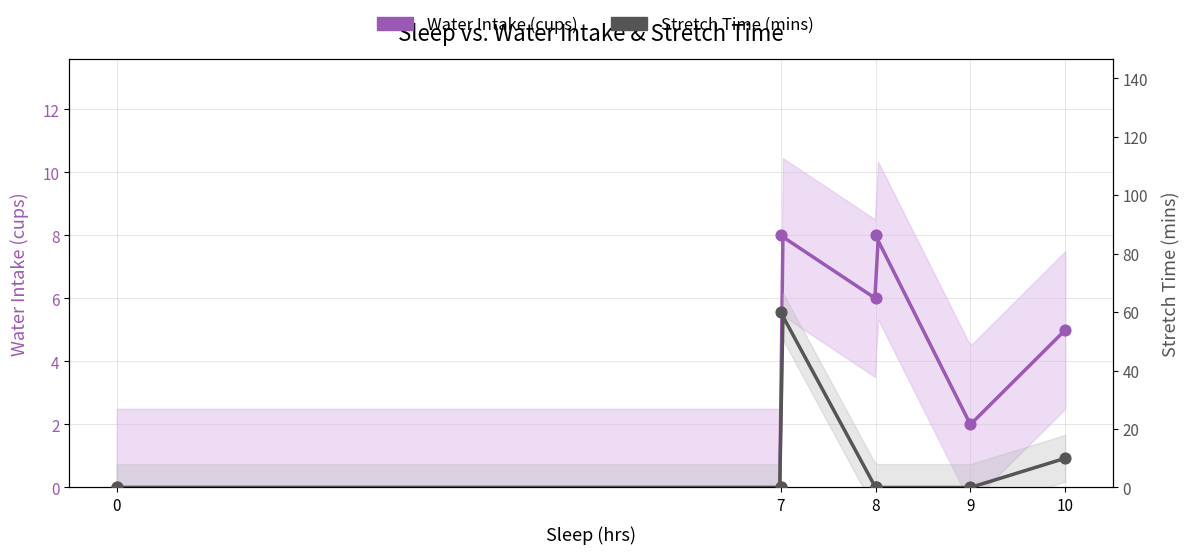

At which category is the sum across all series the highest?

7